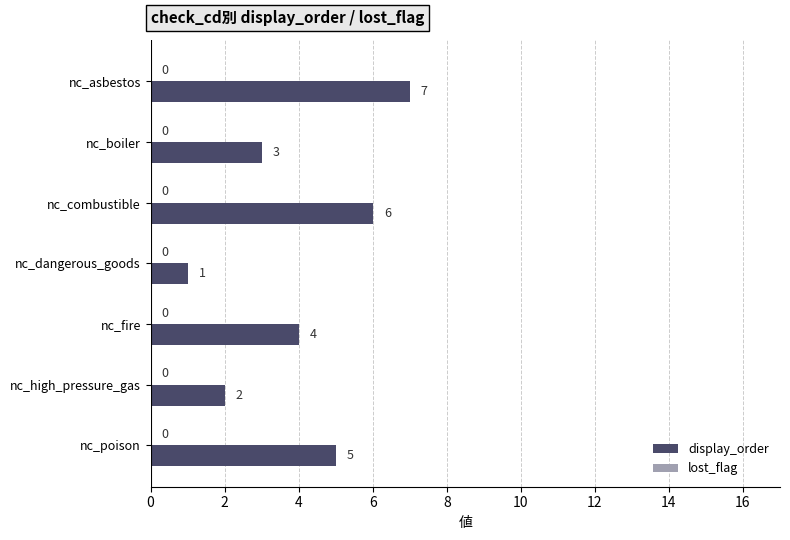

Where is the data nearest to the value 4?

nc_fire